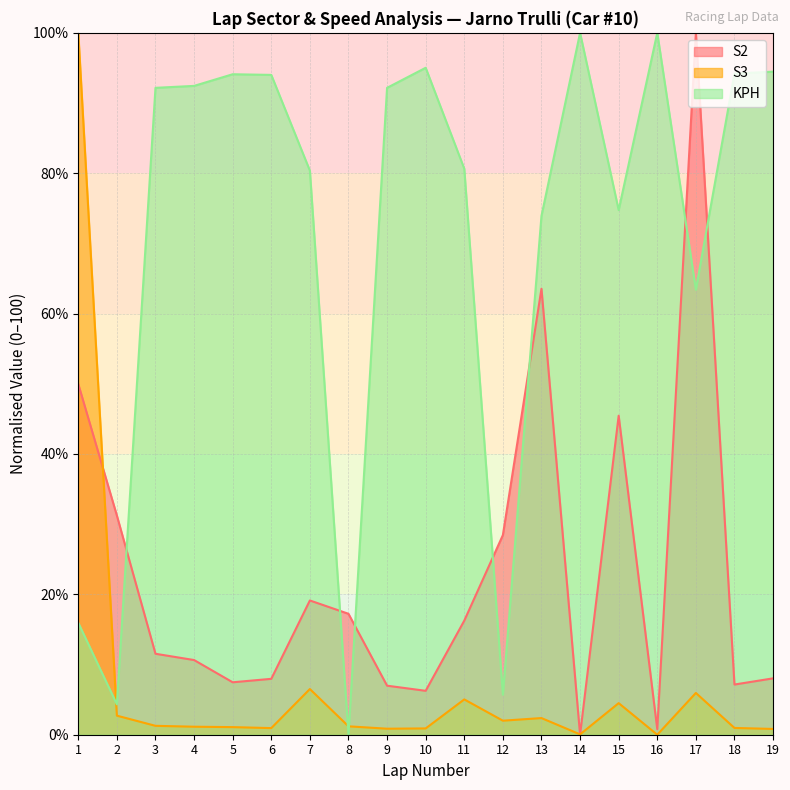

How many interior local peaks does the KPH series have?

4